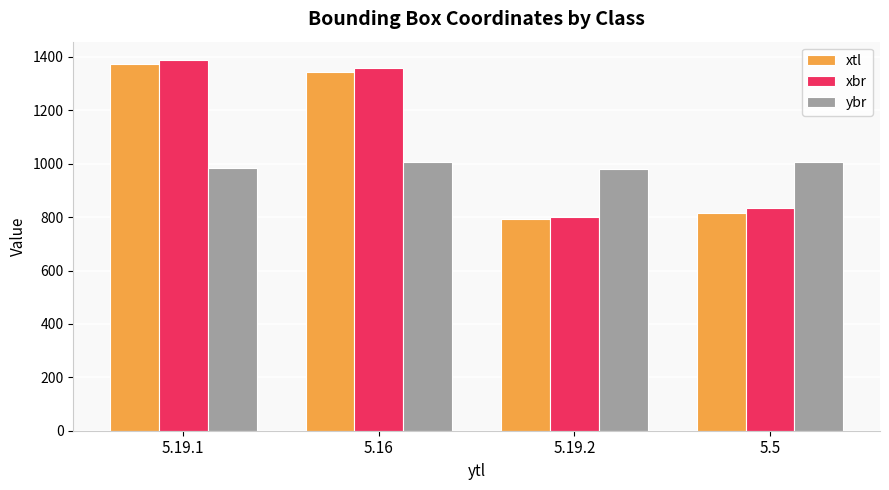

What is the average value of the xtl series?

1082